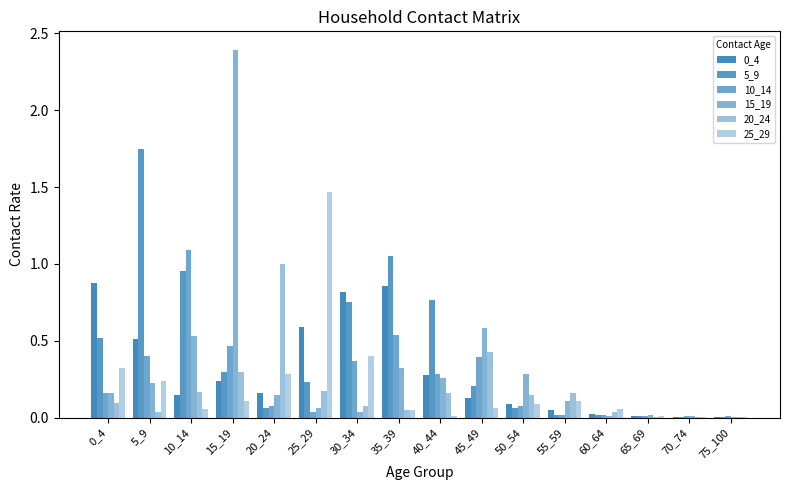

Does the chart contain stacked bars?

No